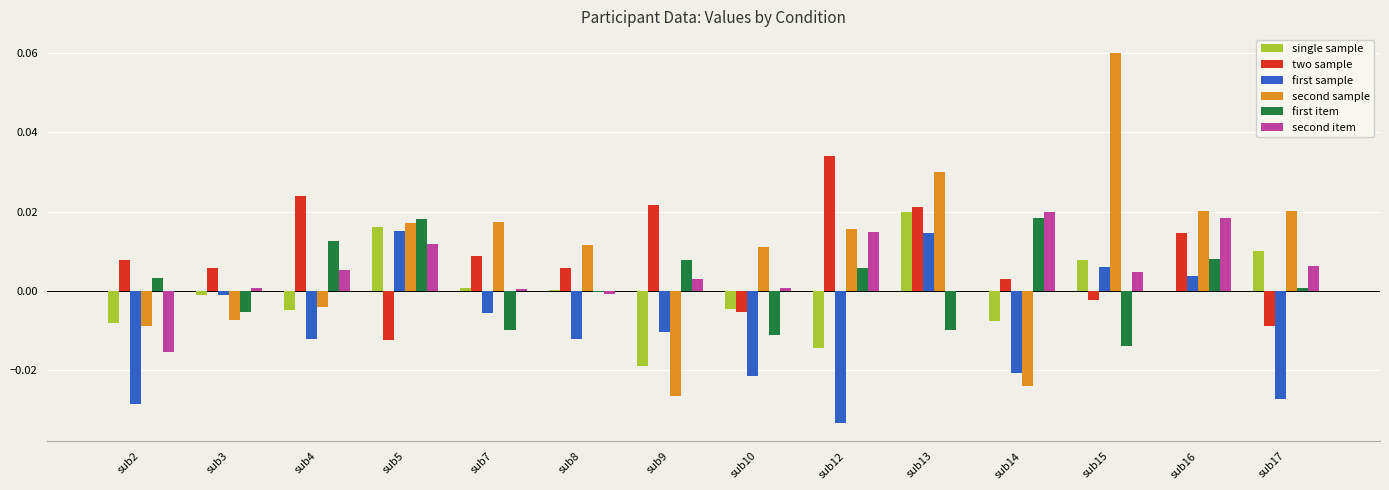

At which category does the chart reach its peak across all series?

sub15